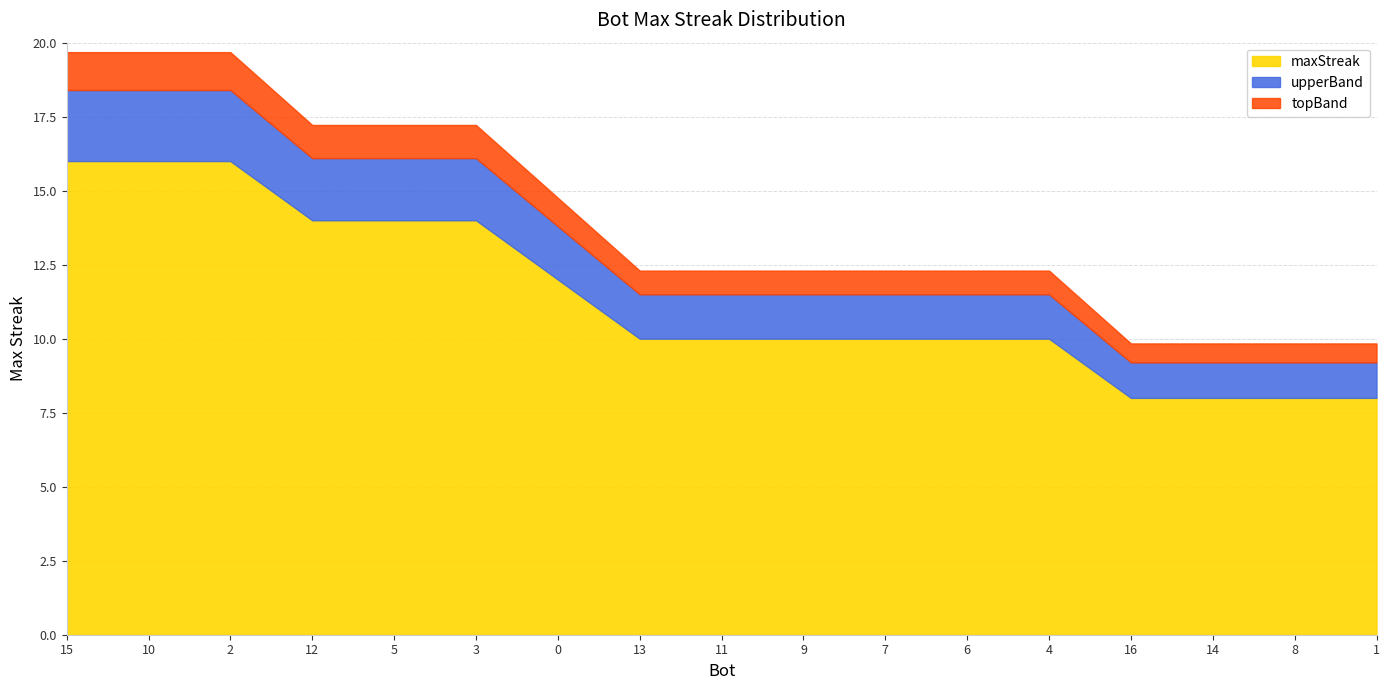

Is it true that the value at 11 is 3?

False